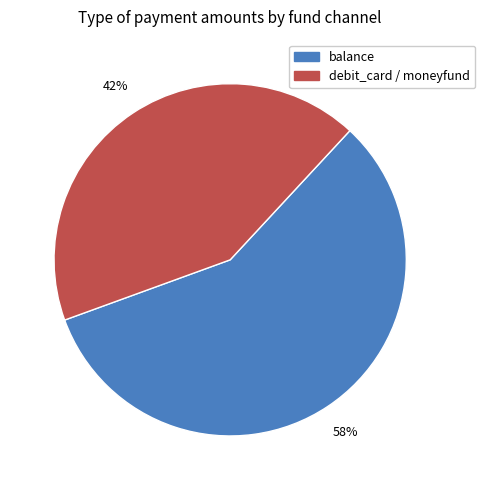

How many slices are in this pie chart?

2